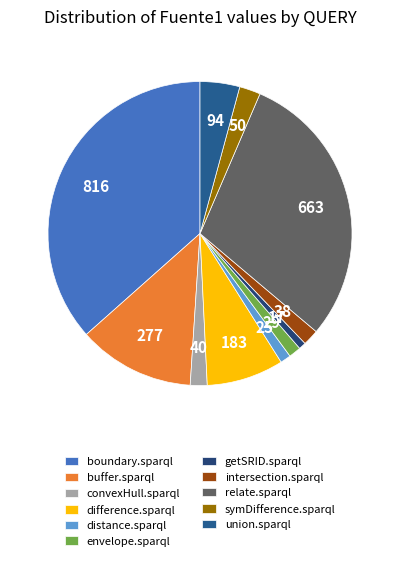

How many segments does this pie chart have?

11